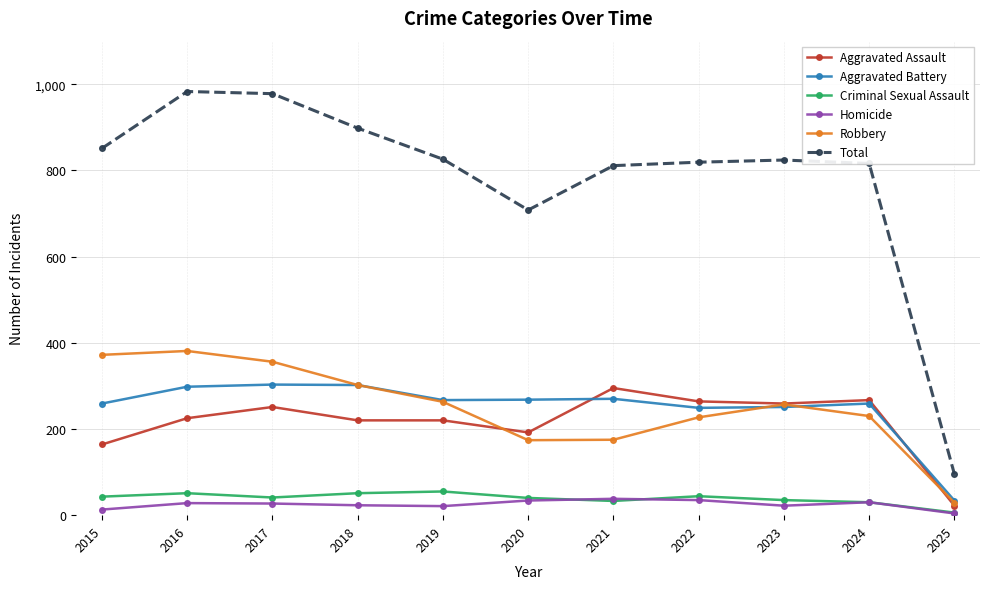

What is the difference between the Aggravated Battery values at 2022 and 2018?

53